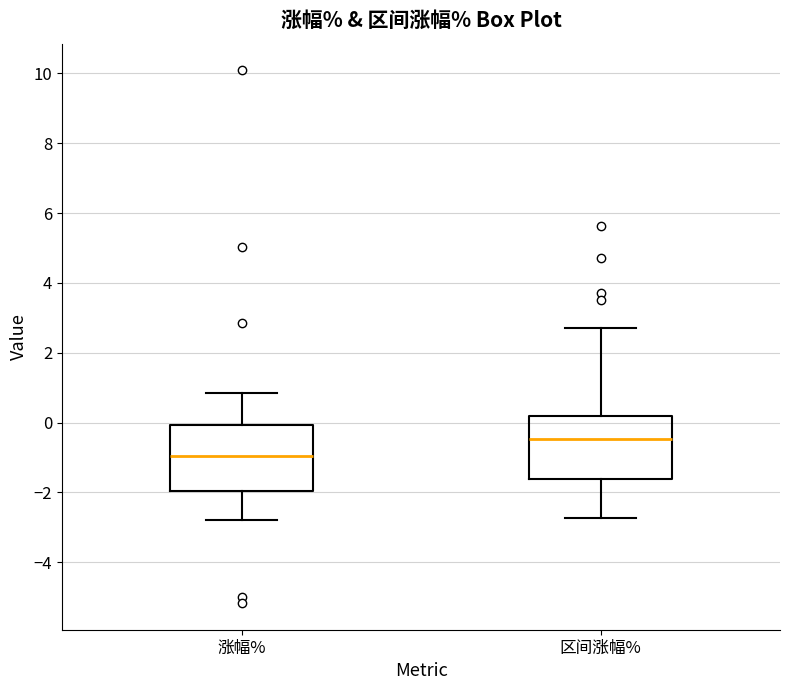

Which box's median line is the highest?

区间涨幅%